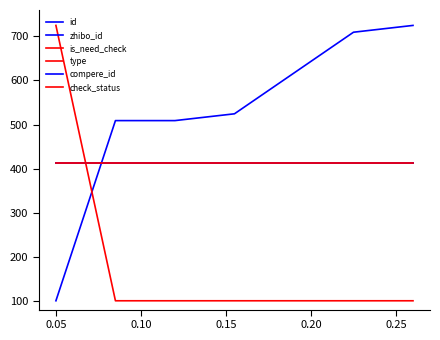

What is the smallest value displayed?

100.0